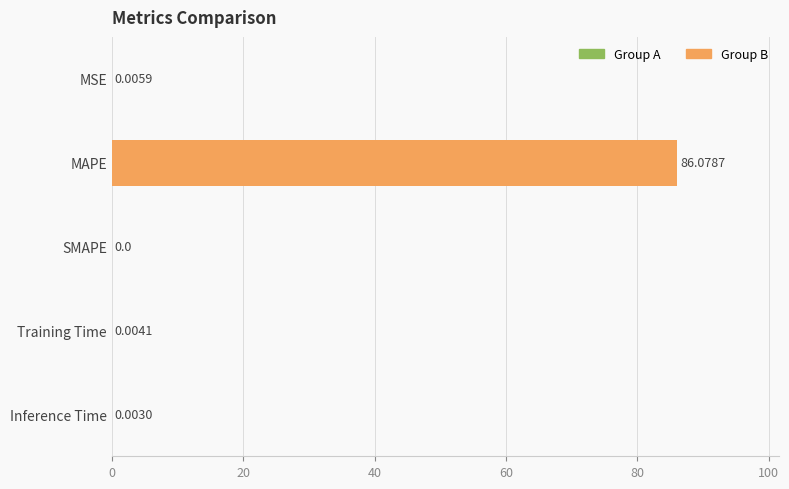

Which category has the highest value across all series?

MAPE